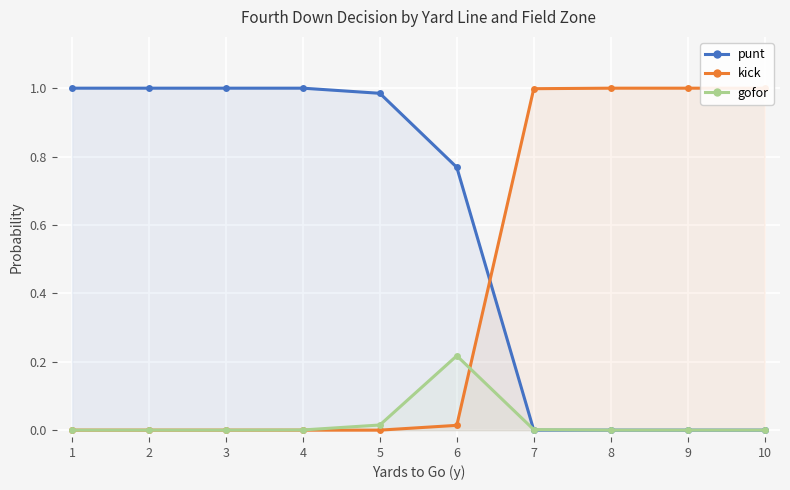

Reading left to right, extract all data points from this chart.

punt: 1.0	1.0	1.0	1.0	1.0	0.8	0.0	0.0	0.0	0.0
kick: 0.0	0.0	0.0	0.0	0.0	0.0	1.0	1.0	1.0	1.0
gofor: 0.0	0.0	0.0	0.0	0.0	0.2	0.0	0.0	0.0	0.0